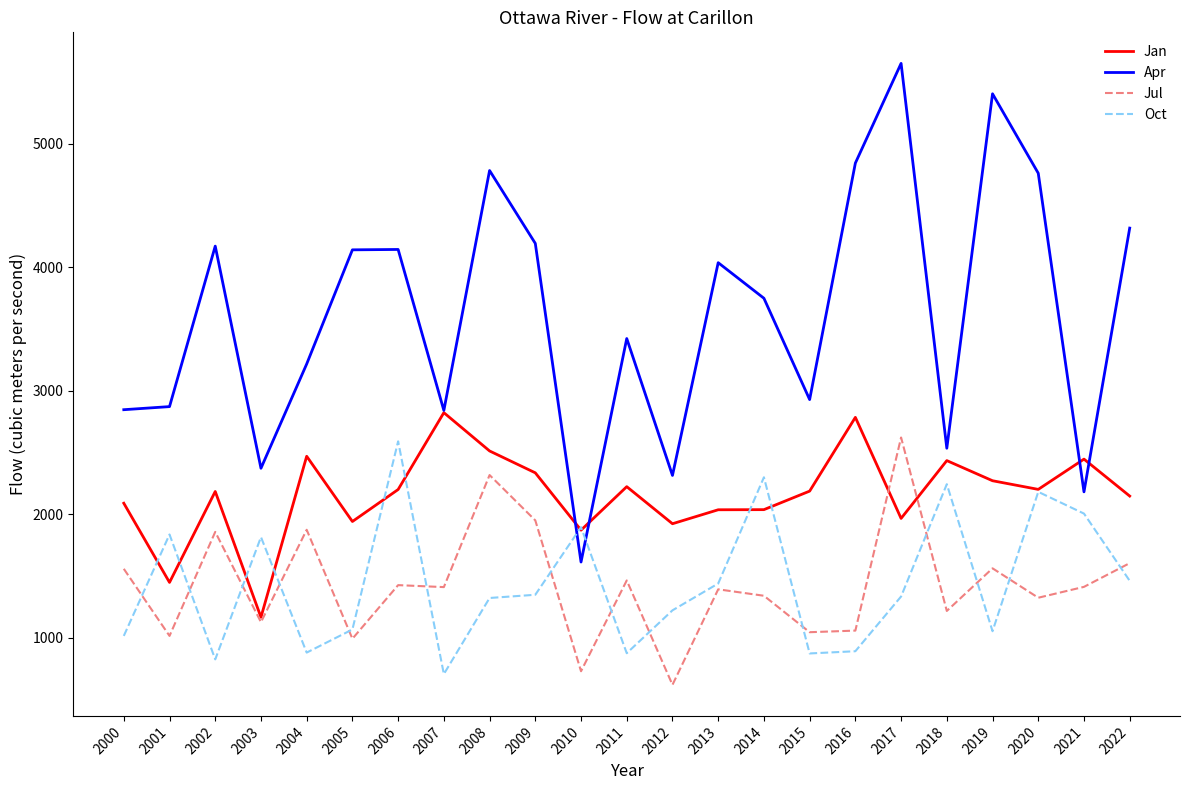

True or false: Jul and Jan intersect in this chart.

True